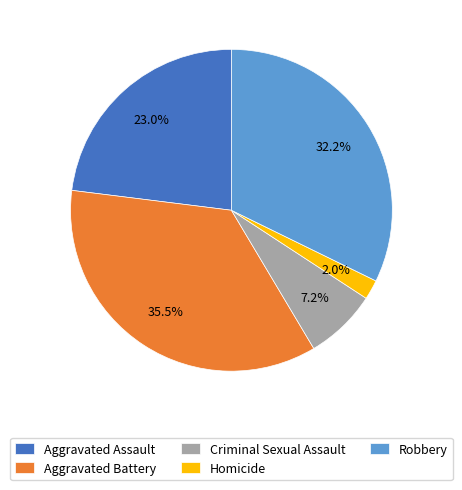

Rank the categories by value from highest to lowest.

Aggravated Battery, Robbery, Aggravated Assault, Criminal Sexual Assault, Homicide